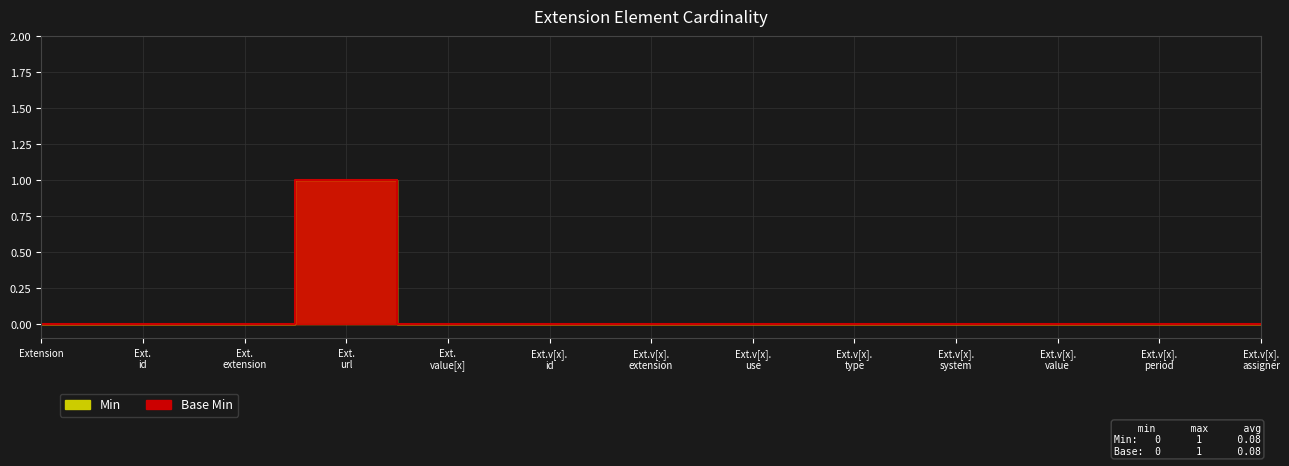

True or false: Base Min and Min cross at least once.

False